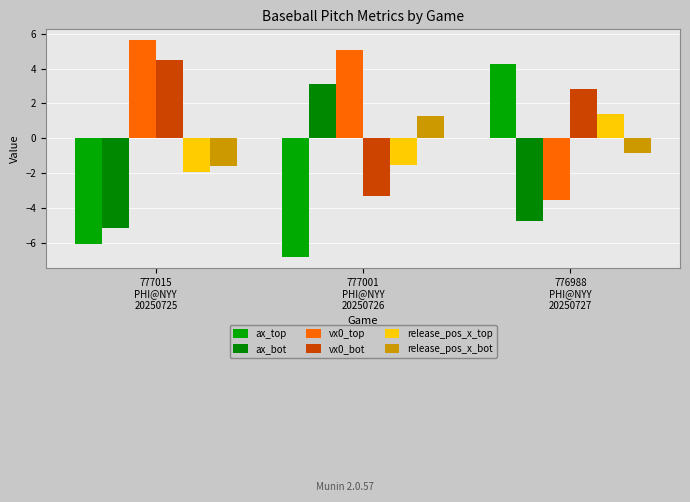

Which series has the widest spread of values?

ax_top